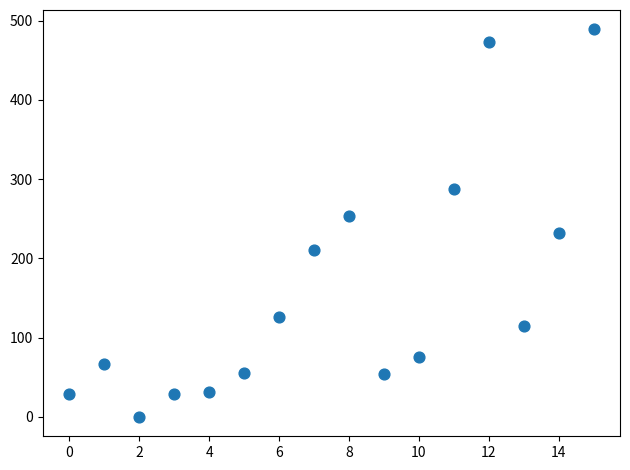

What is the range of Y values (max minus min)?

489